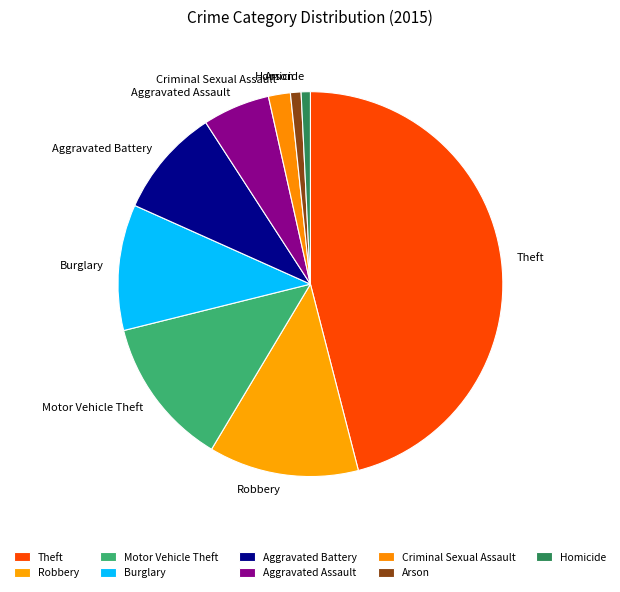

The Homicide slice represents 11% of the pie. True or false?

False